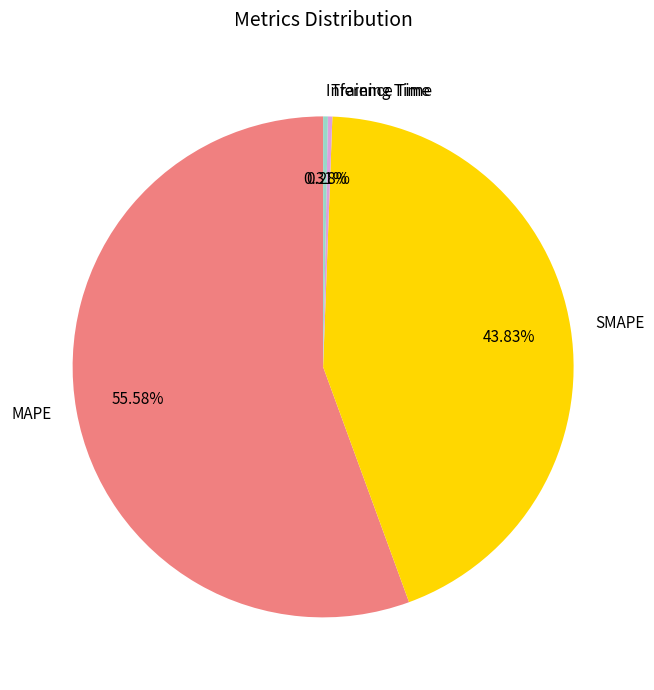

Does Inference Time represent more than half of the total?

No